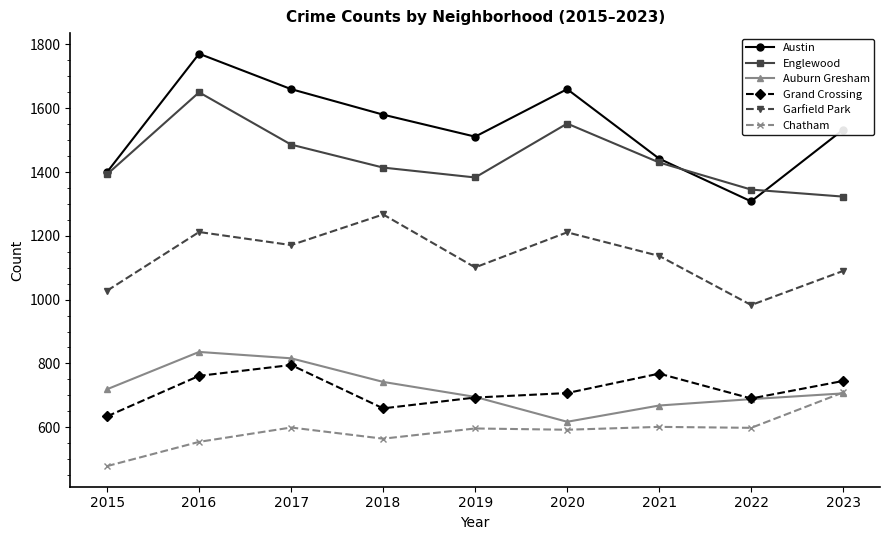

True or false: Austin and Grand Crossing intersect in this chart.

False